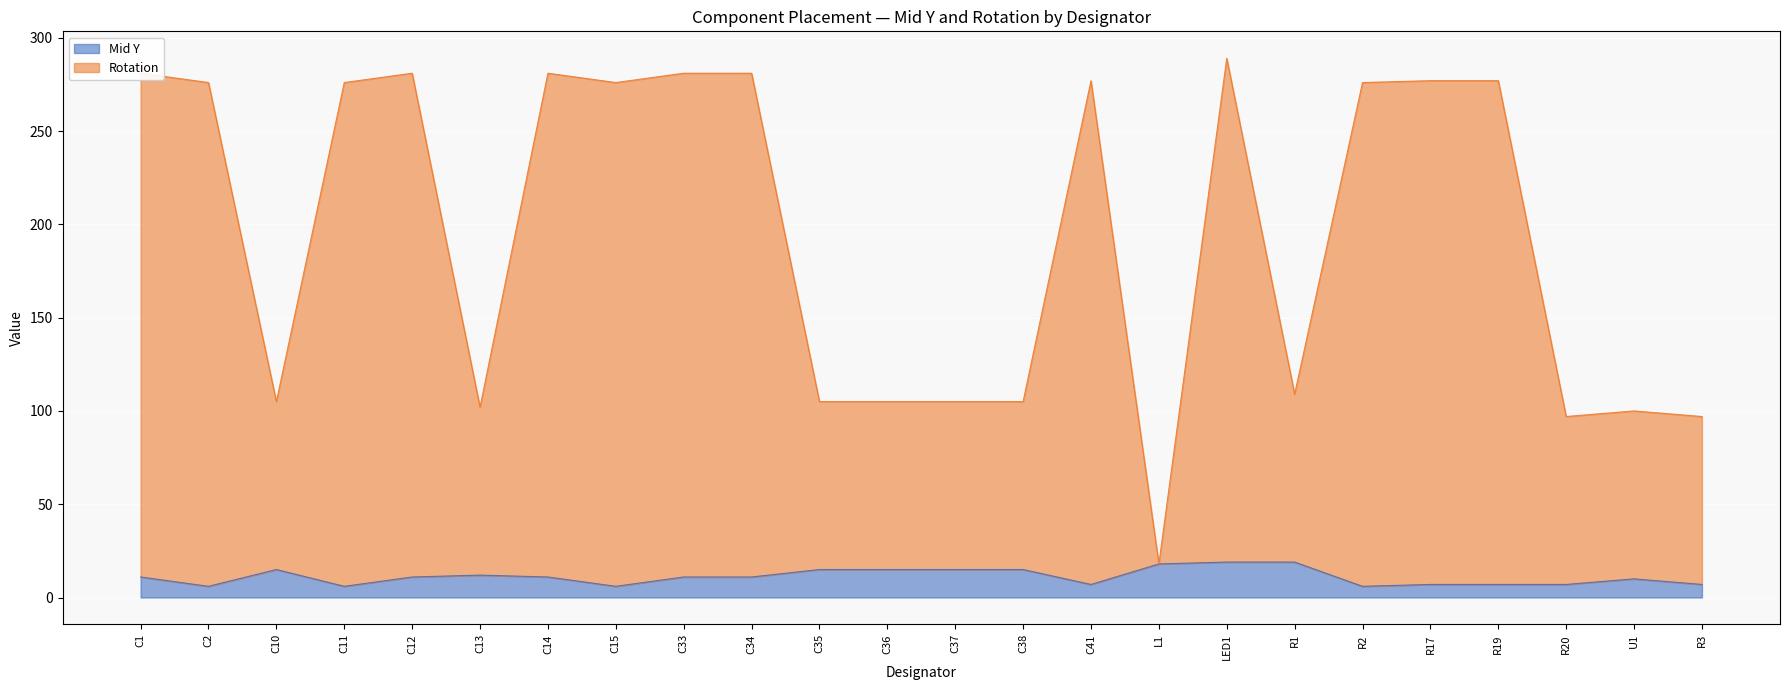

At which category does Mid Y reach its first local peak?

C10